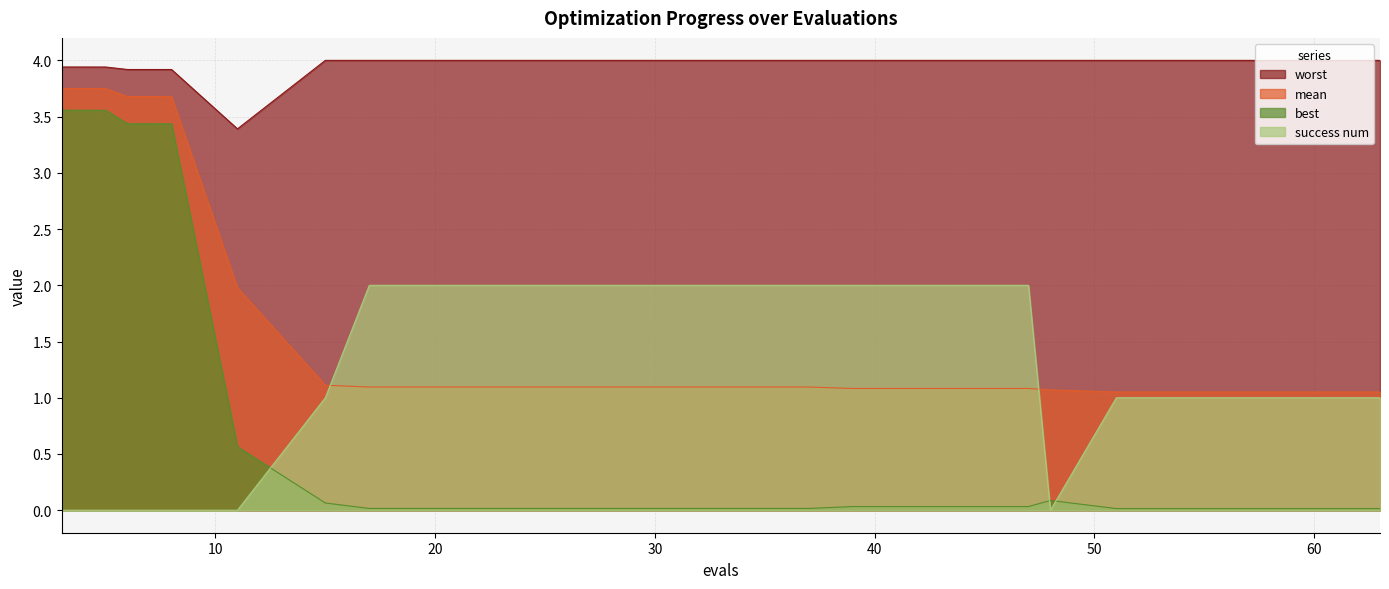

List the labels in order of best value, largest first.

3, 5, 6, 8, 11, 48, 15, 39, 43, 47, 17, 21, 25, 29, 33, 37, 51, 55, 59, 63